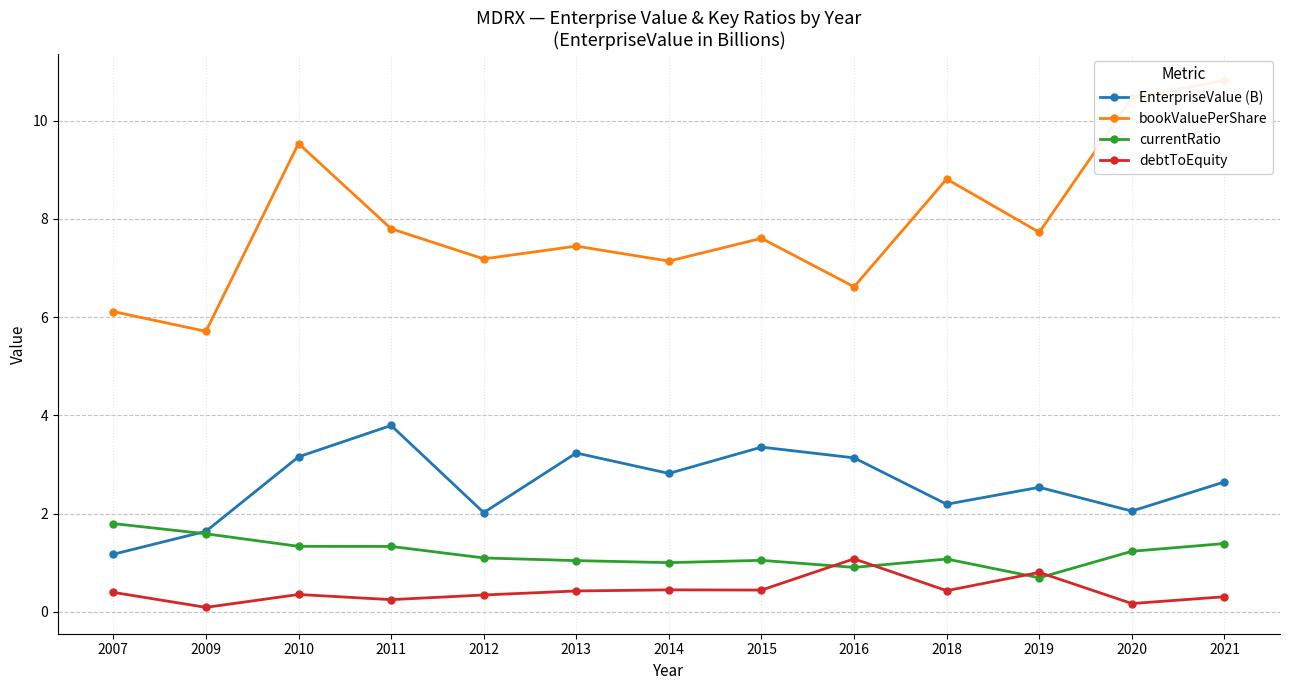

Is the value of bookValuePerShare at 2007 greater than the value of currentRatio at 2011?

Yes